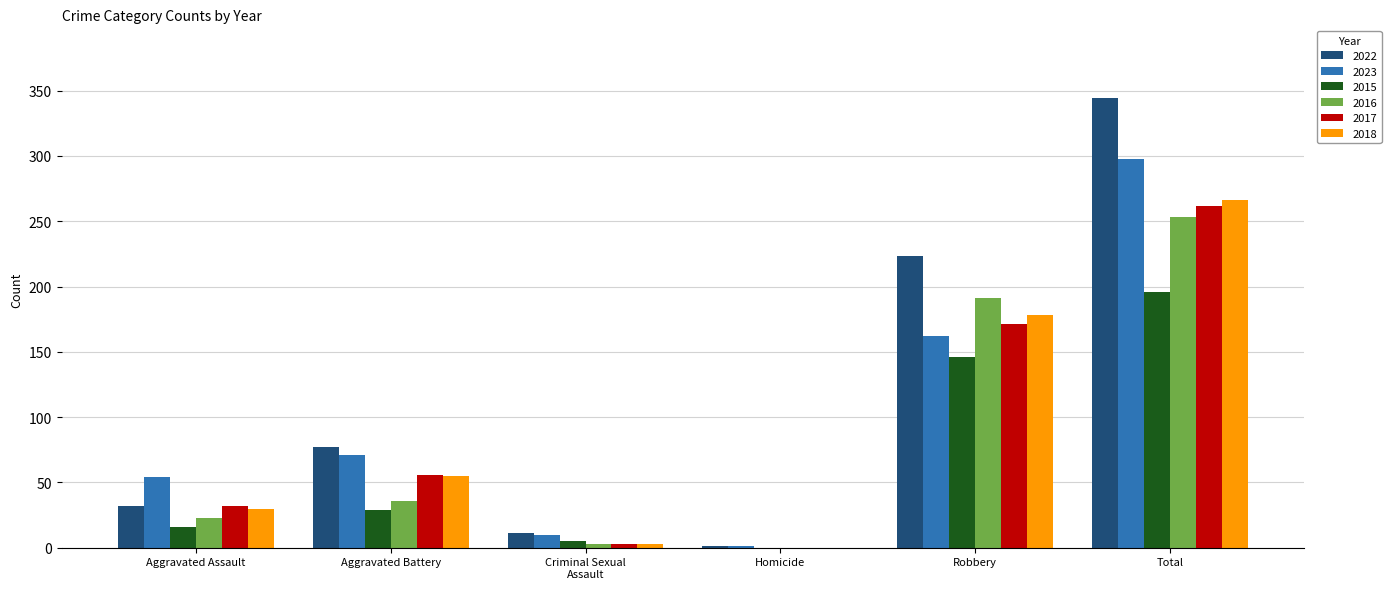

Which series has the widest spread of values?

2022